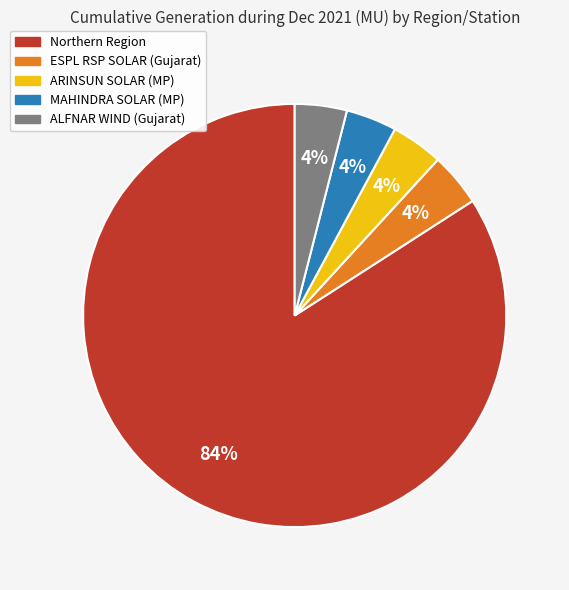

How many segments does this pie chart have?

5